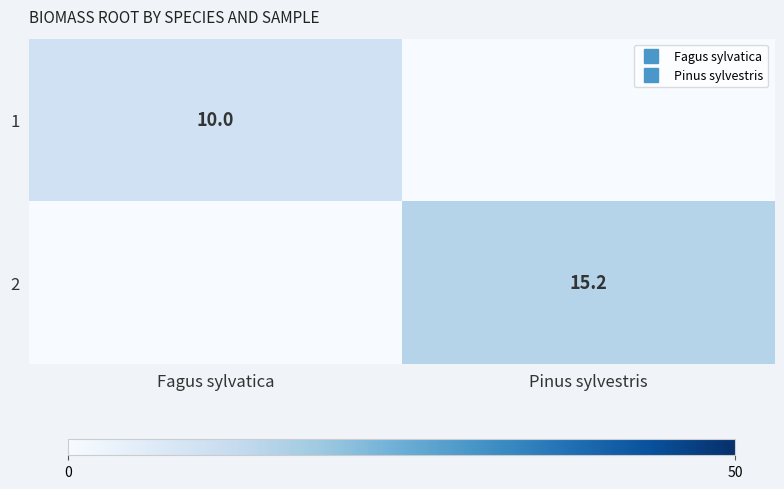

Which series has the largest range (max minus min)?

2